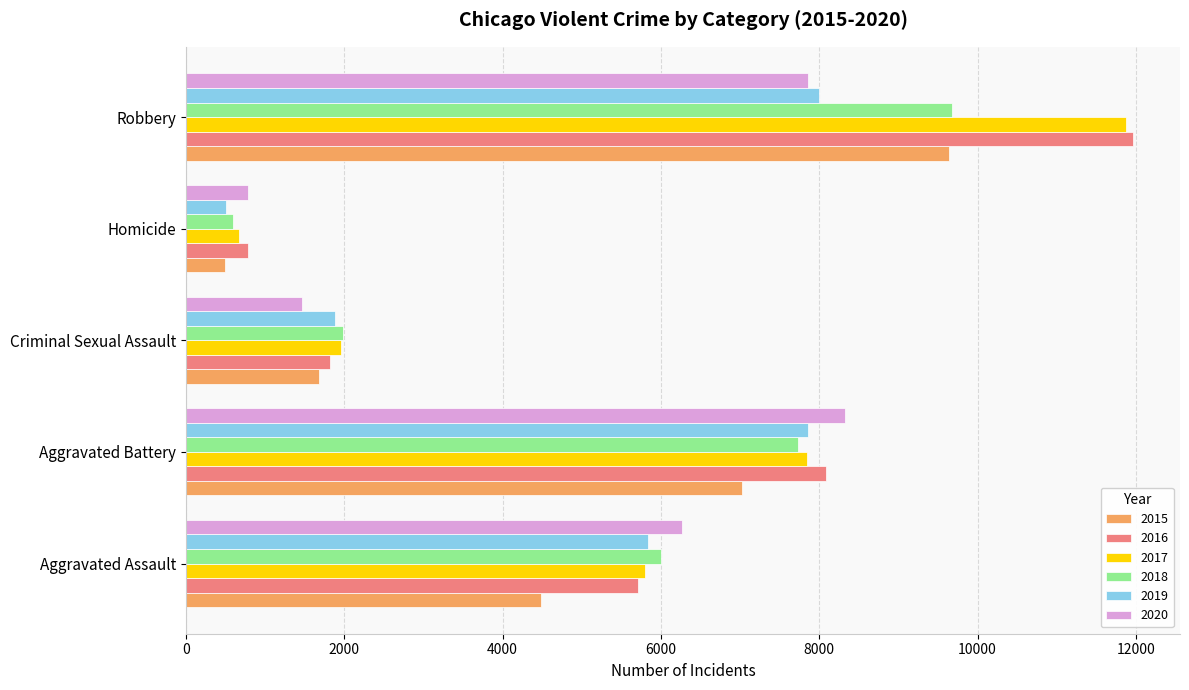

Read the 2015 value at Homicide, to the nearest 50.

500